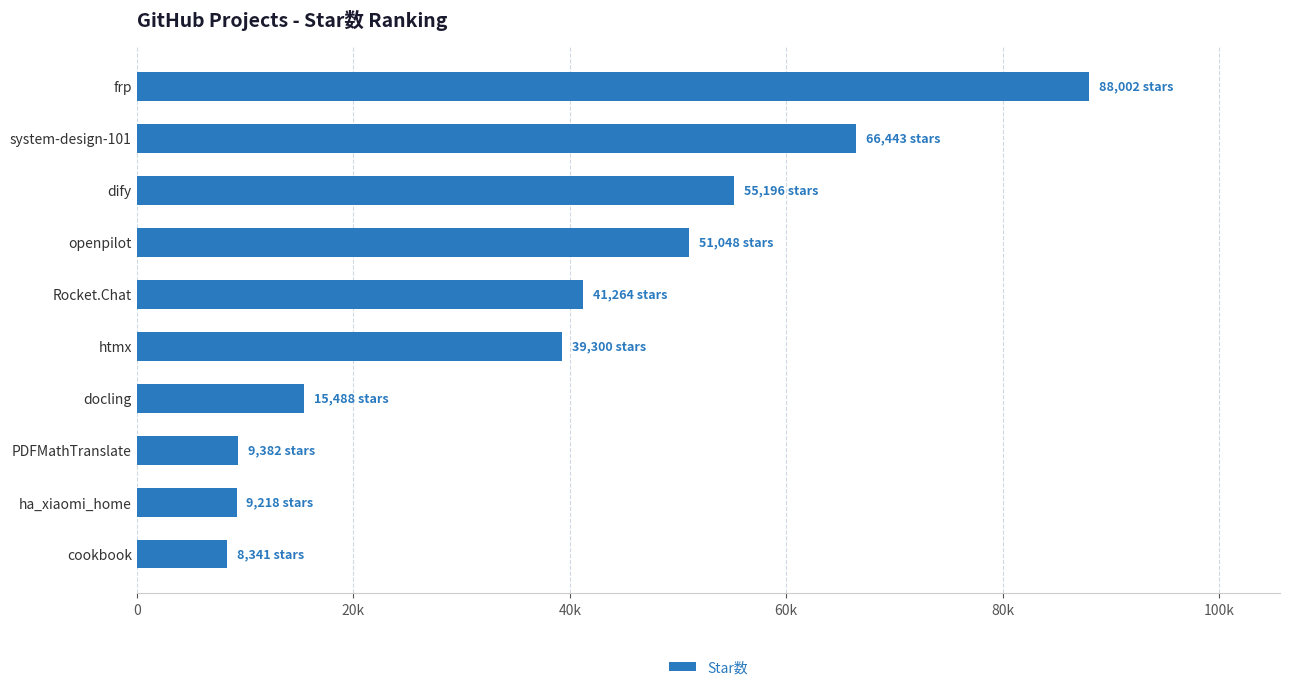

Are the bars horizontal?

Yes